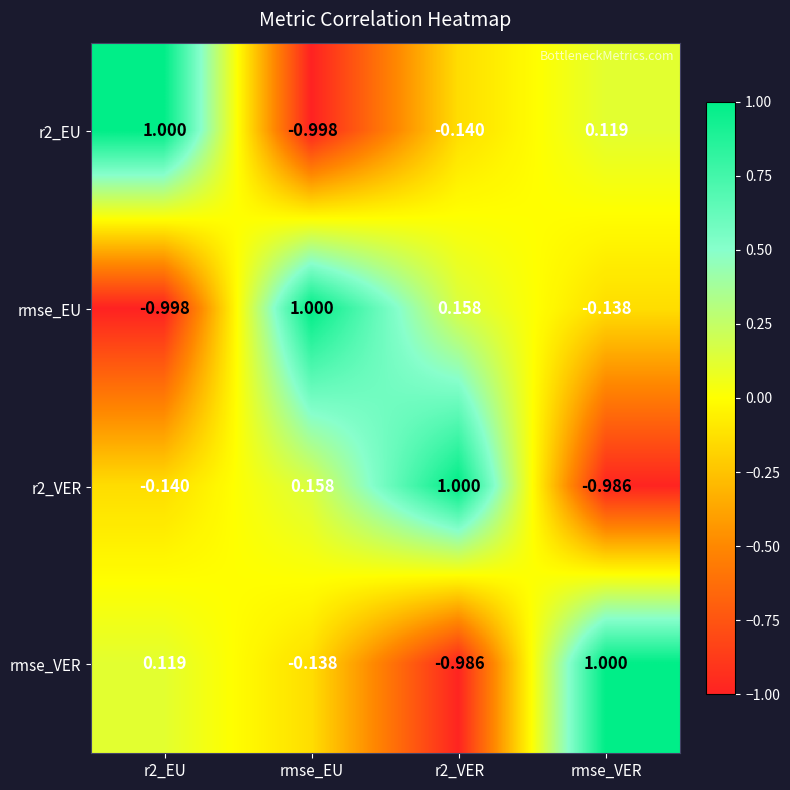

Is the value of r2_EU at rmse_EU greater than the value of rmse_VER at rmse_VER?

No